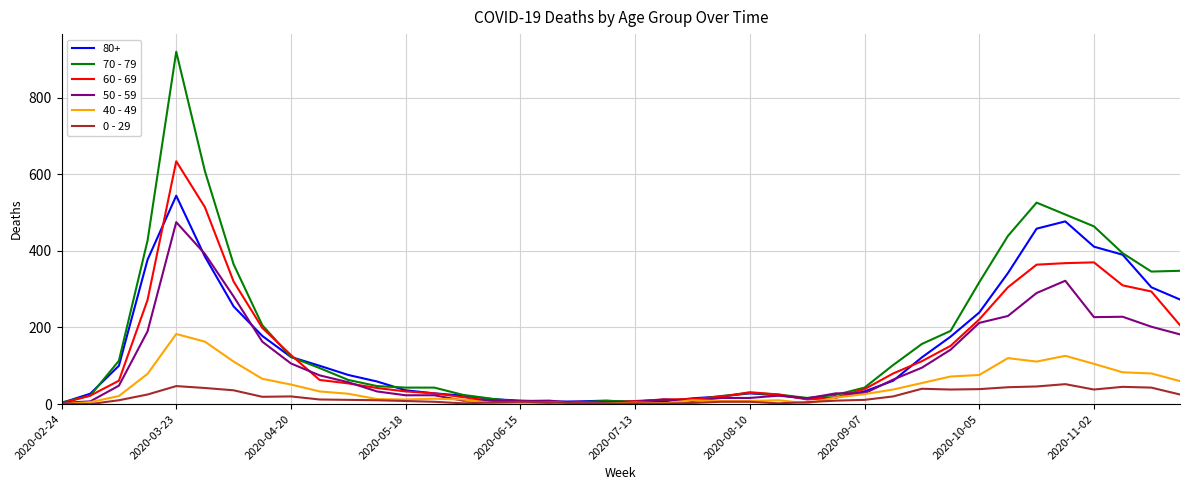

What is the maximum value shown in the chart?

920